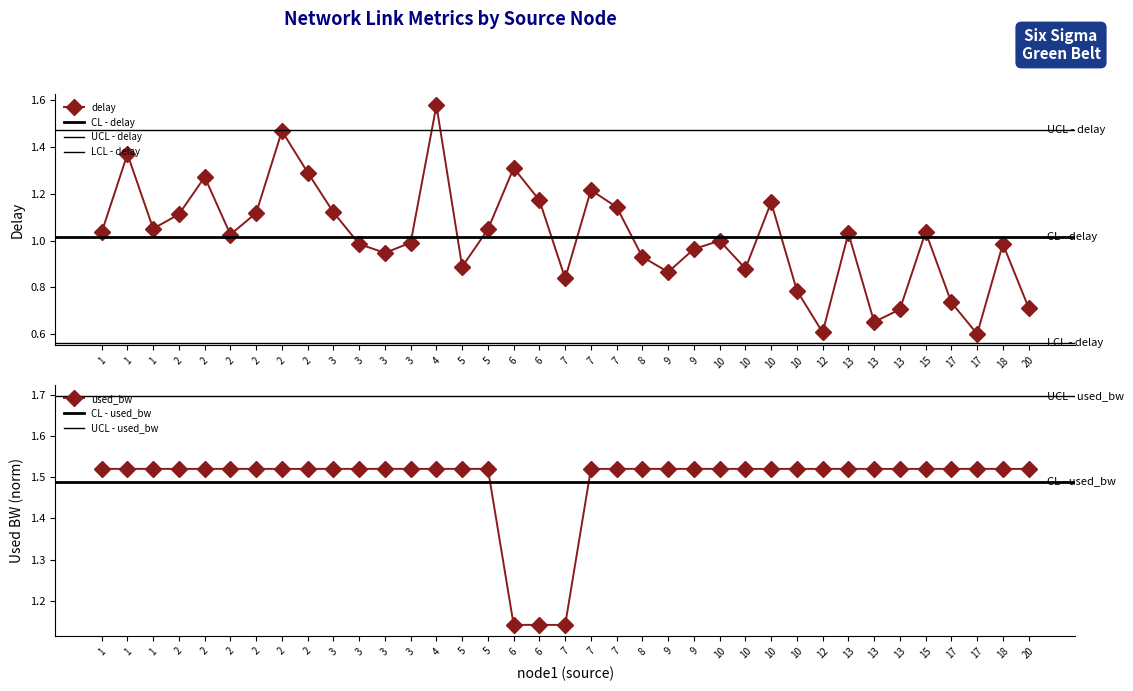

What is the sum of the delay values at 8 and 10?

1.8